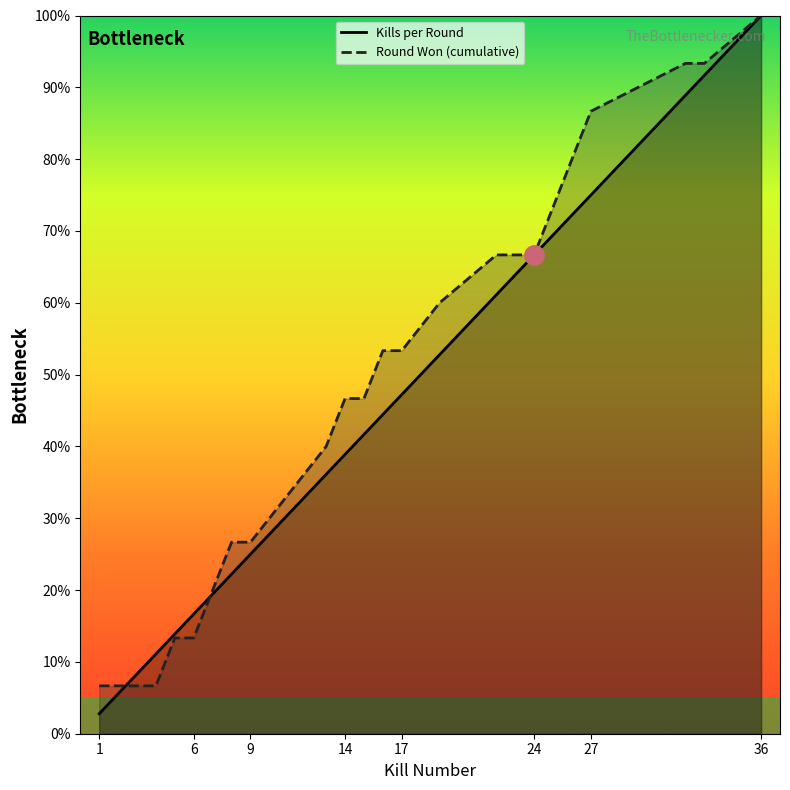

Is the value of Kills per Round at 27 greater than the value of Round Won (cumulative) at 11?

Yes